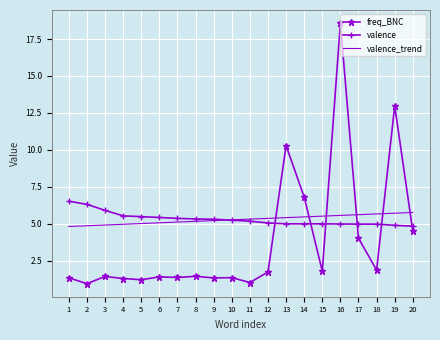

Between which two adjacent categories do freq_BNC and valence_trend first intersect?

12 and 13